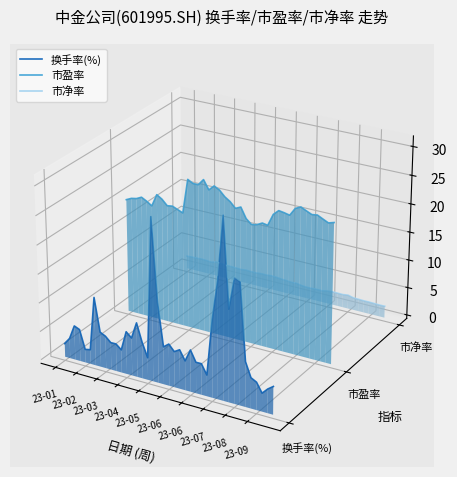

The value of 市净率 at 23-03 is -0.0. True or false?

True